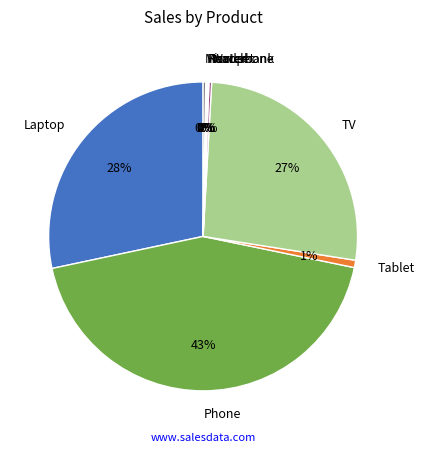

Which category has the biggest portion of the pie?

Phone